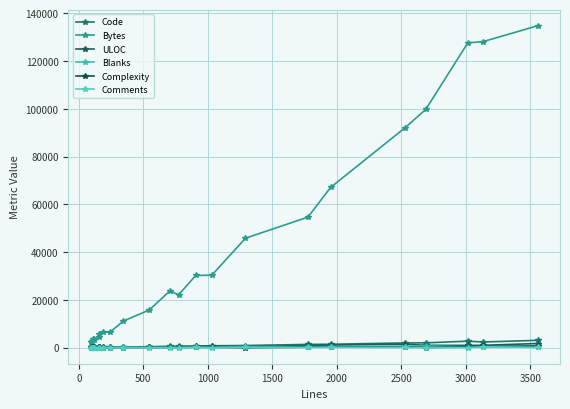

How many lines are shown in the chart?

6